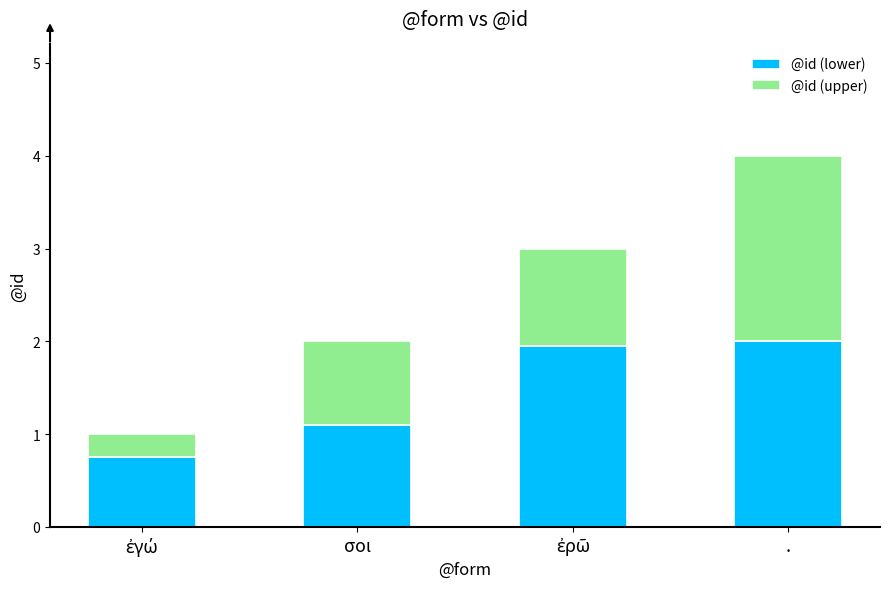

At which category is the sum across all series the highest?

.